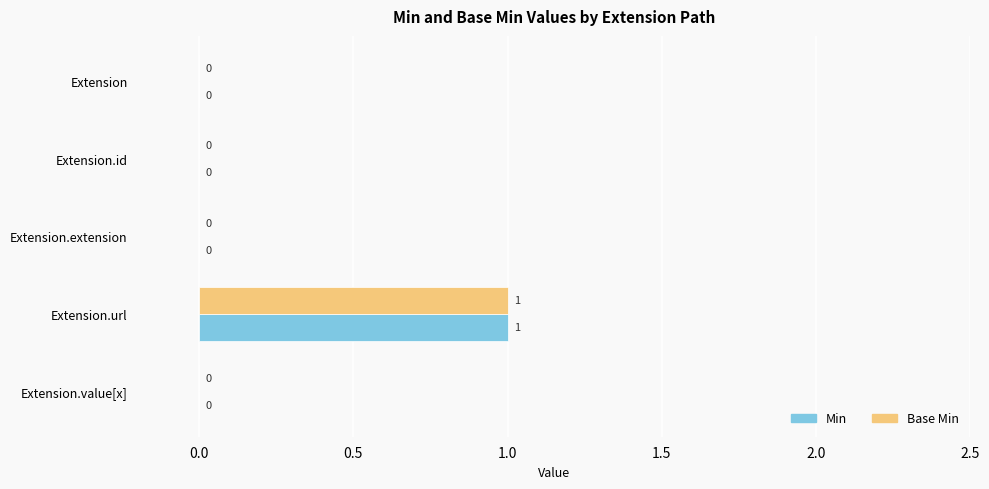

Which category has the highest value in the Base Min series?

Extension.url